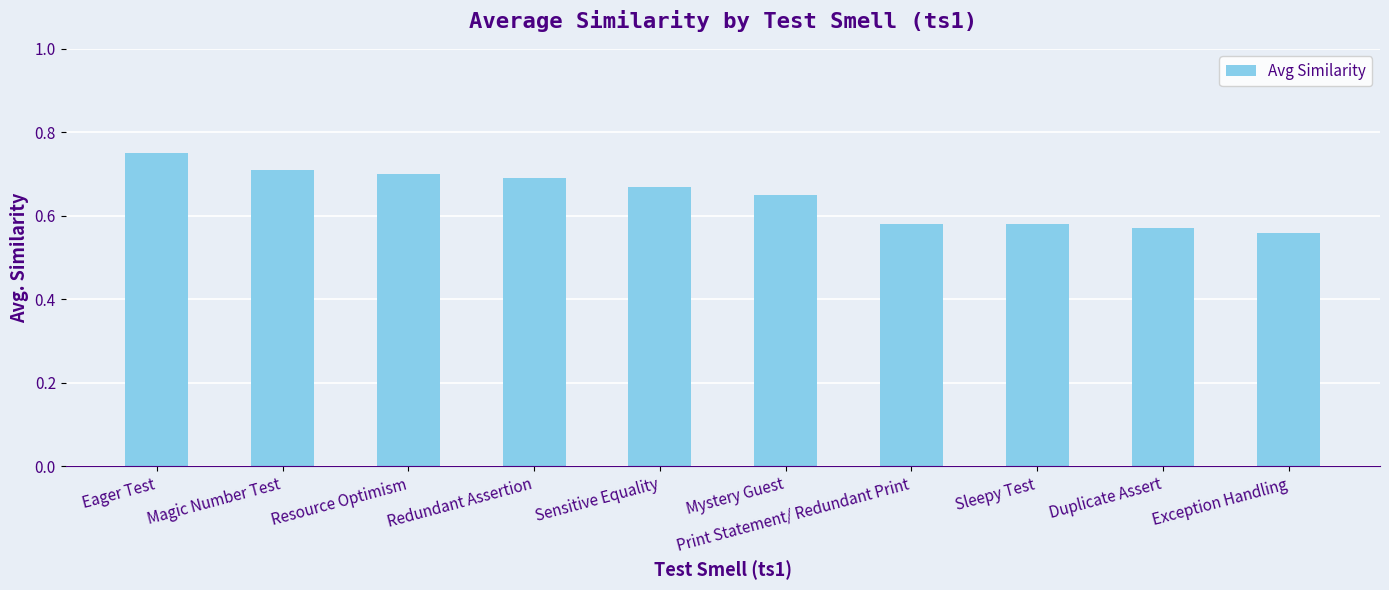

At which category does the chart reach its peak across all series?

Eager Test